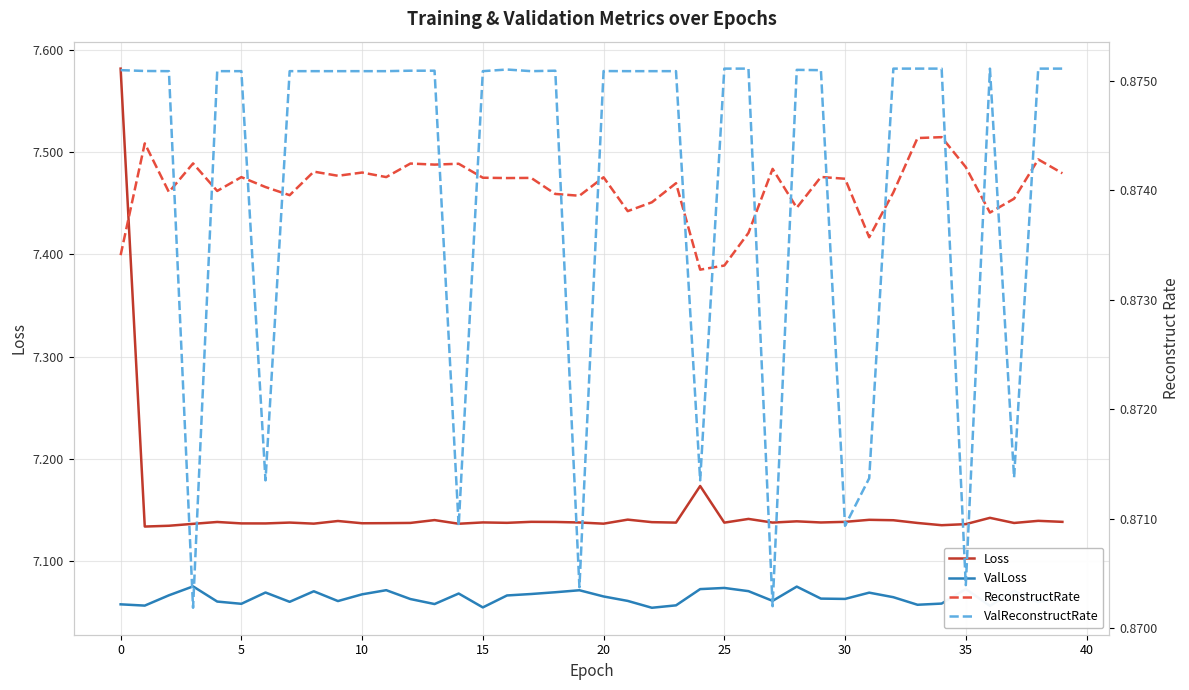

Rank the series at 39 from highest to lowest value.

Loss, ValLoss, ValReconstructRate, ReconstructRate